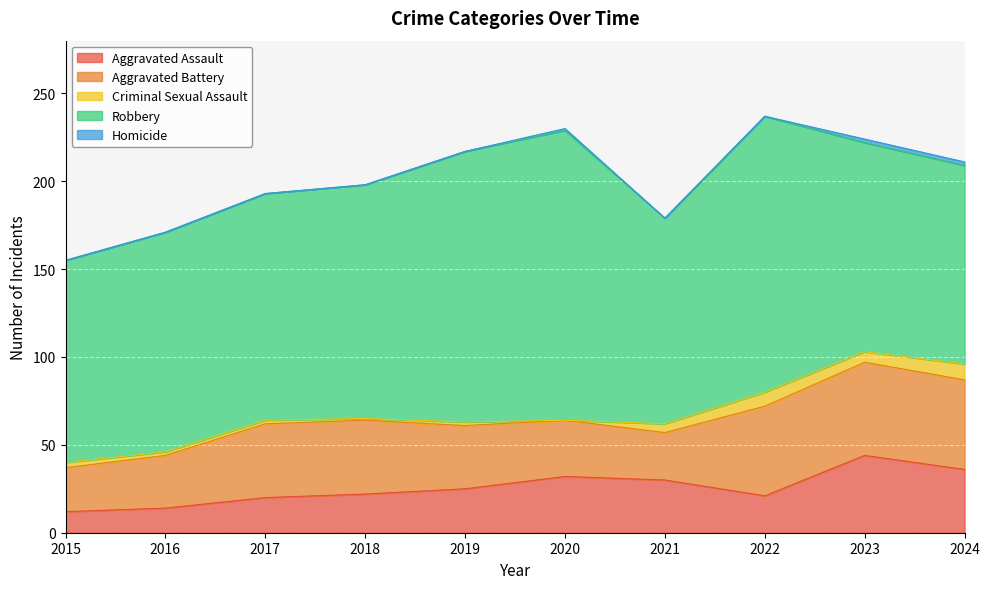

What is the difference between the highest and lowest values at 2018?

133